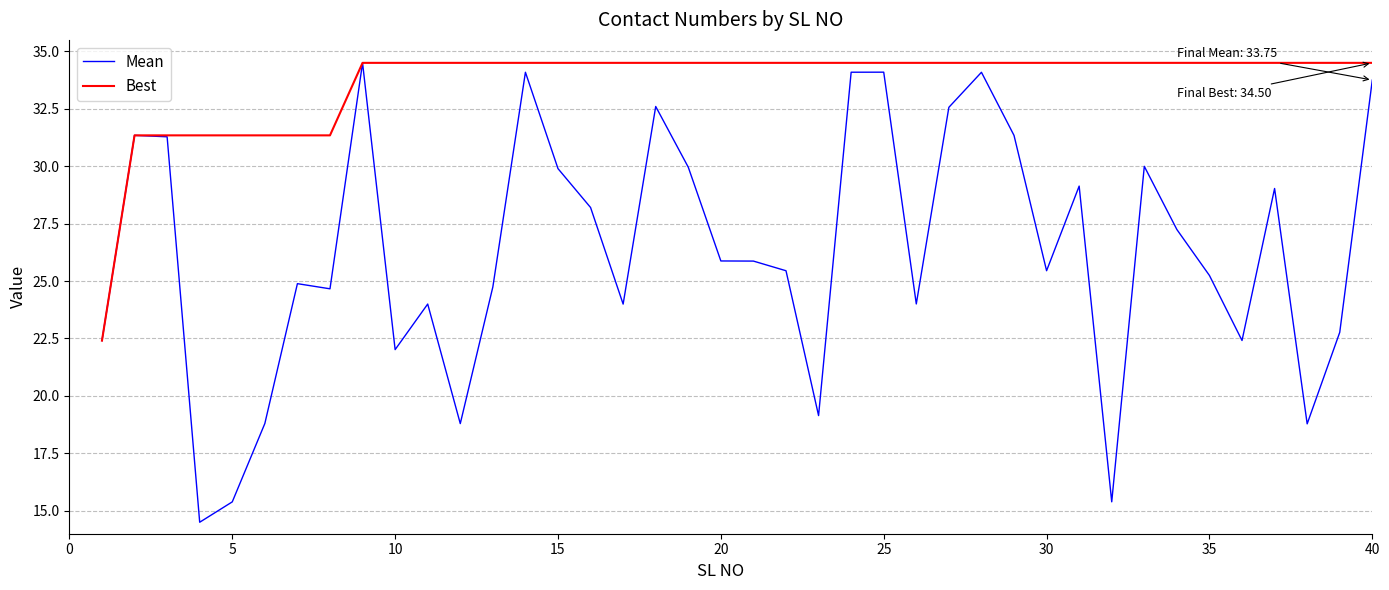

Which series has the widest spread of values?

Mean